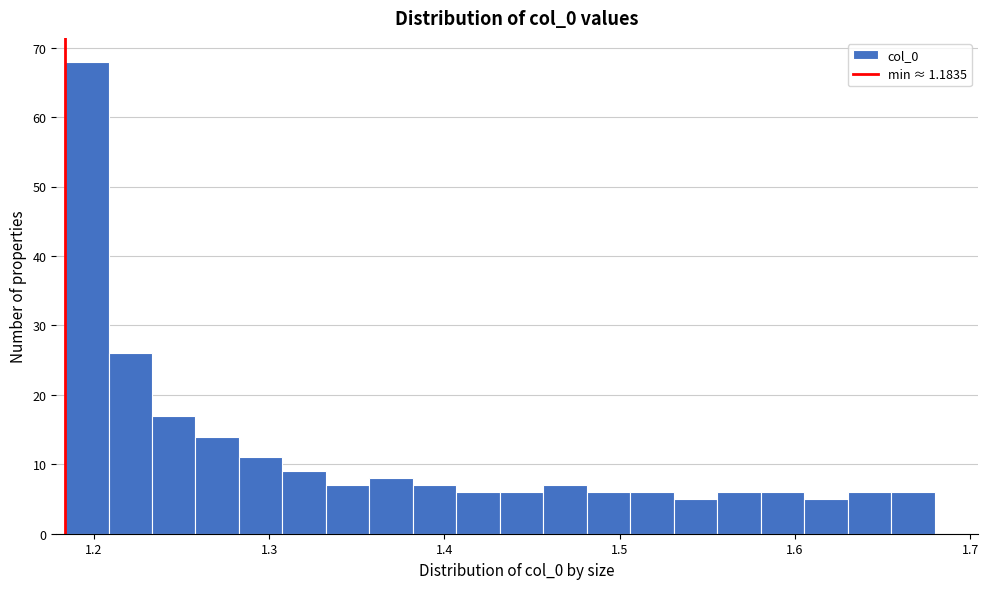

Around what value on the x-axis is the tallest bar? Give the approximate position of its centre, as read against the axis.

1.20